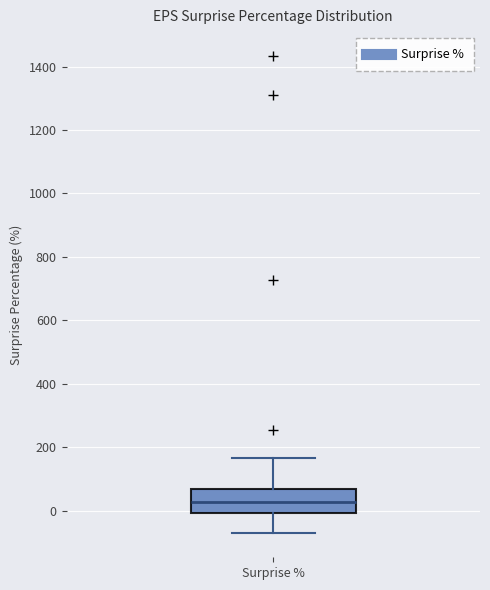

Read this box plot against the y-axis: the position of the median line, the range covered by the box, and the ends of both whiskers. The values are not printed on the chart, so give them approximately, as read against the axis.

median 20, box 0 to 60, whiskers -80 to 160